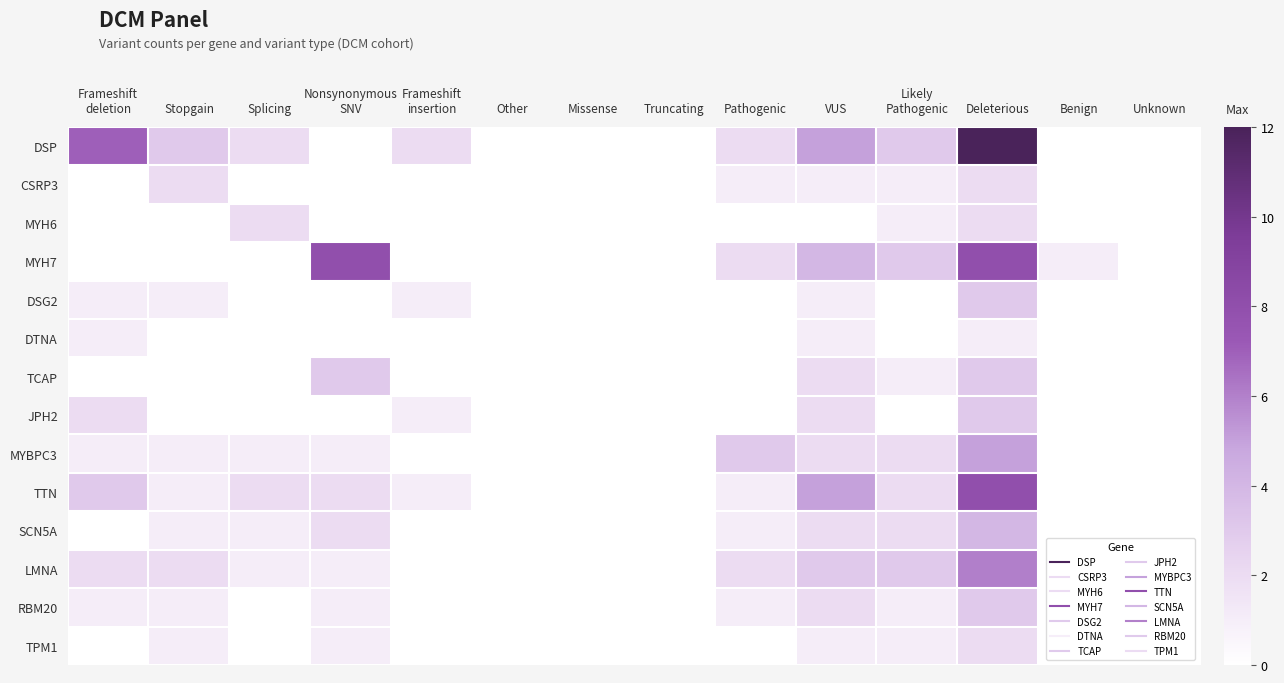

At which category does the chart reach its minimum across all series?

Nonsynonymous
SNV